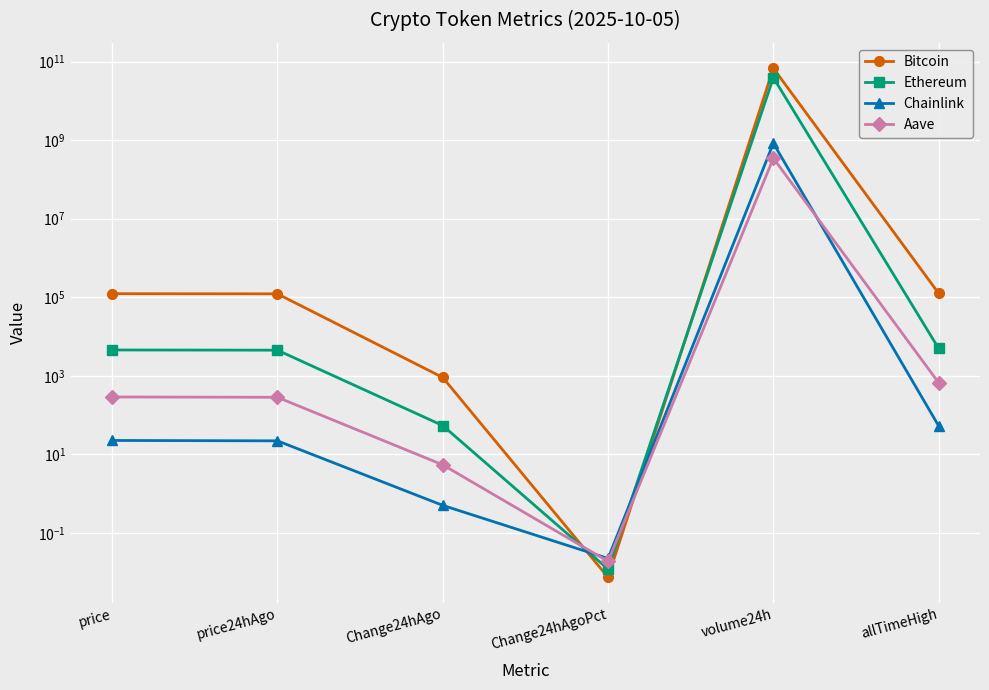

Rank the series by their maximum value, from highest to lowest.

Bitcoin, Ethereum, Chainlink, Aave